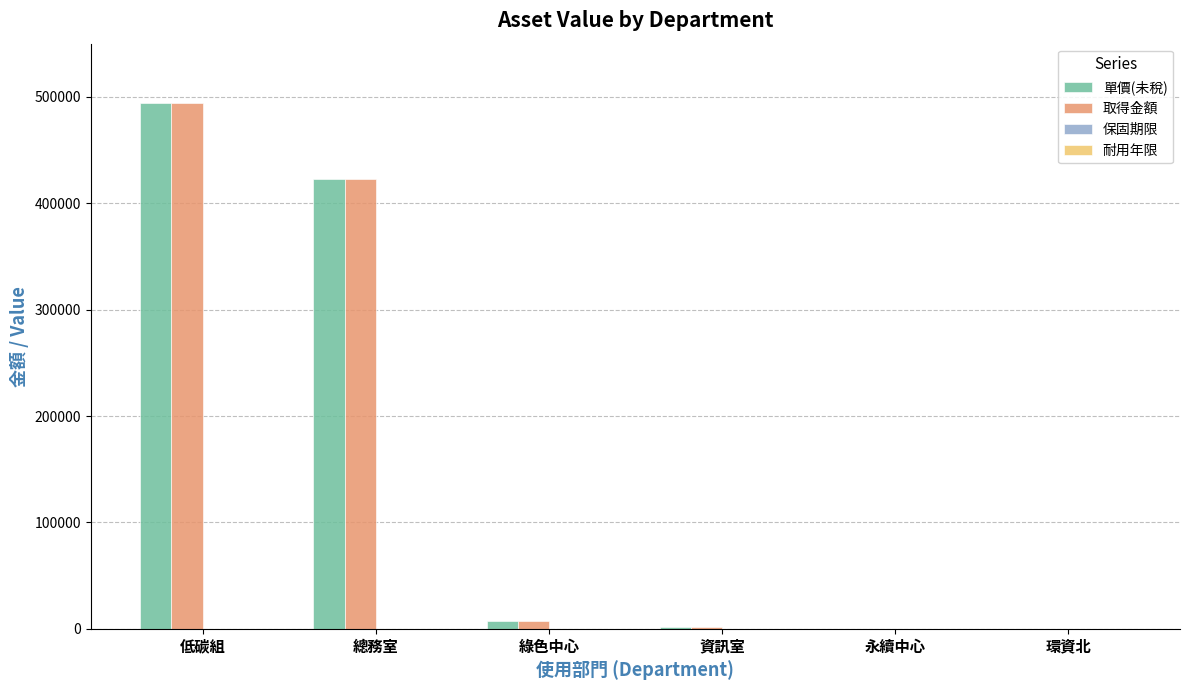

Where is 取得金額 nearest to the value 247275?

總務室